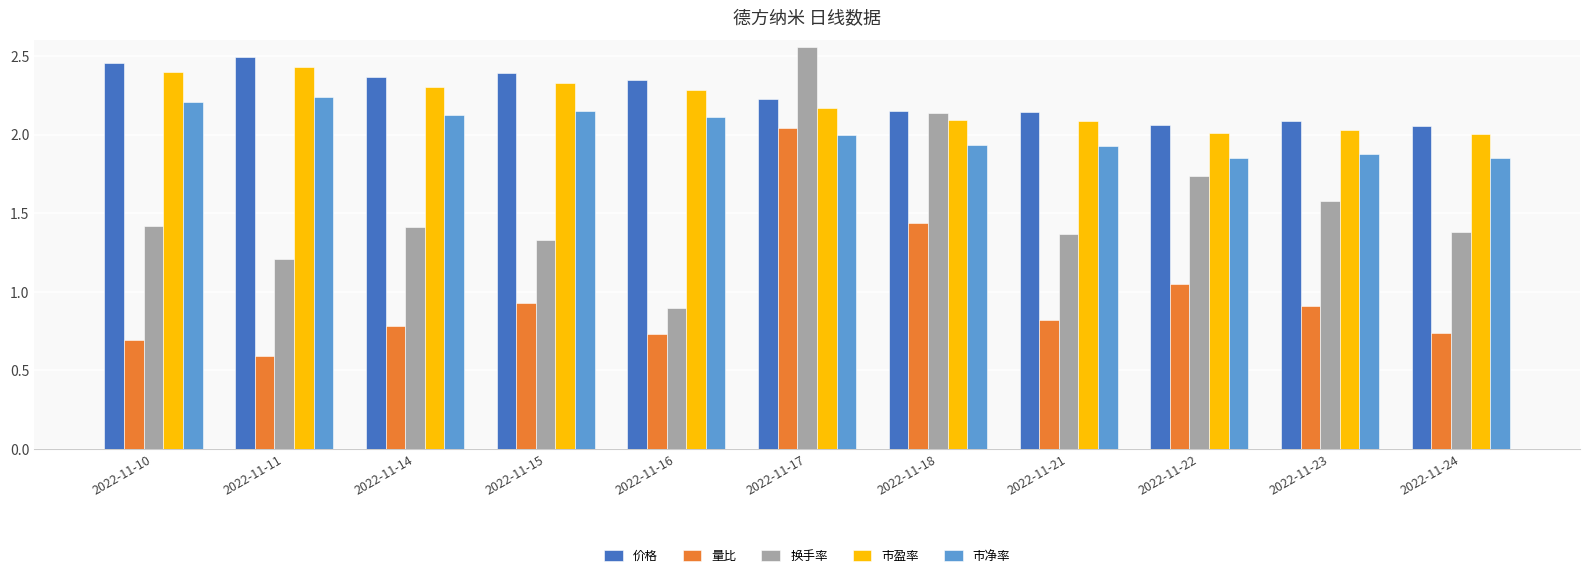

Is it true that 换手率 equals 1.7 at 2022-11-11?

False